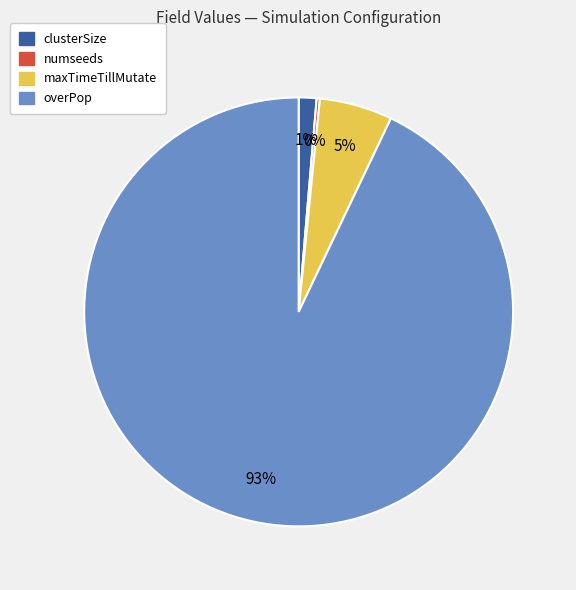

What is the largest slice in the pie chart?

overPop